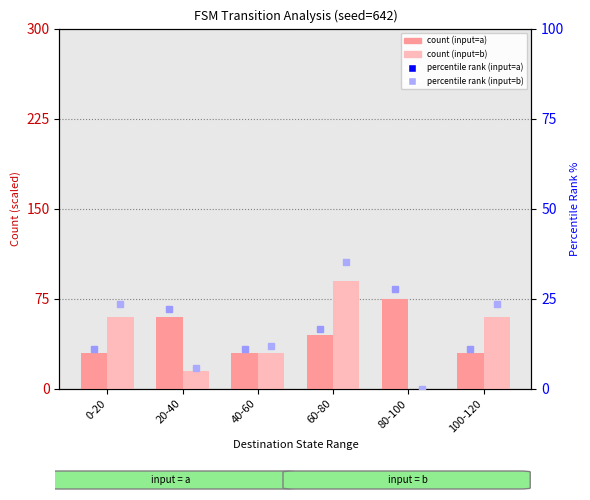

At how many categories does at least one series exceed 29?

6